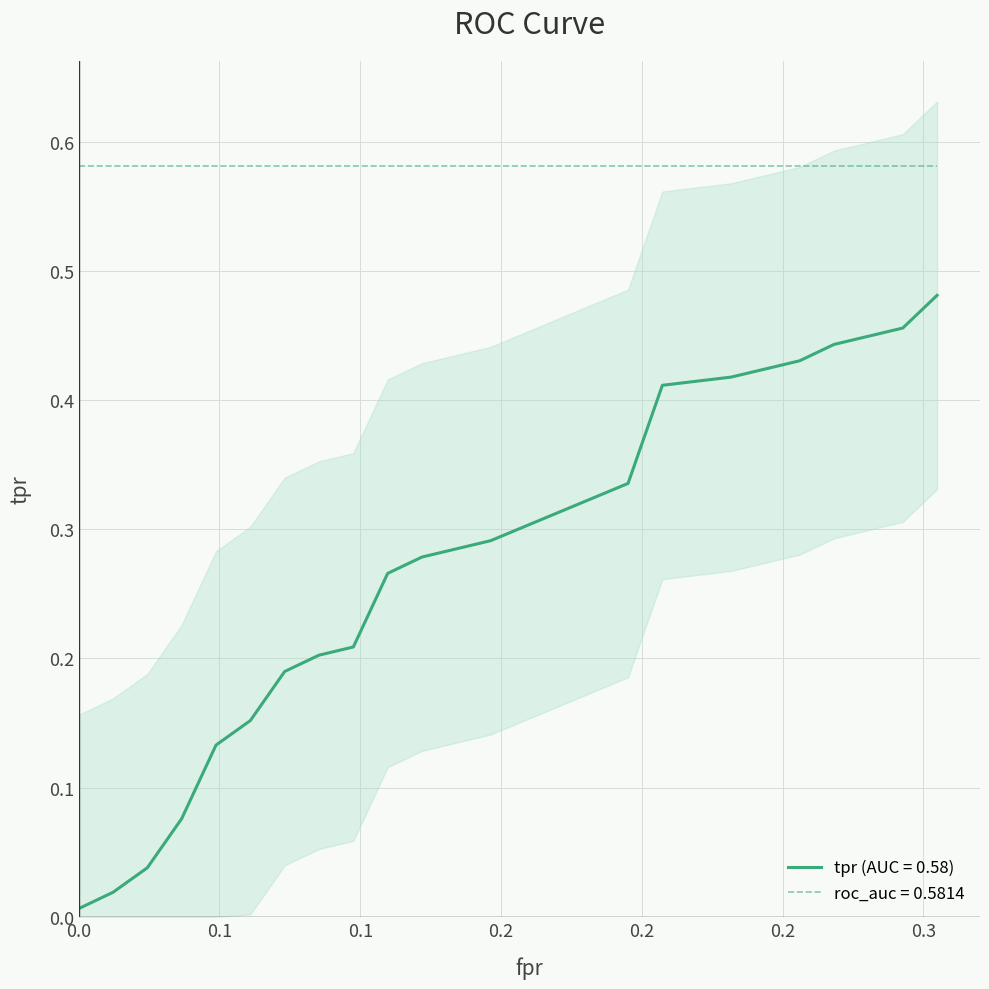

What is the difference between the fpr values at 3 and 8?

0.1